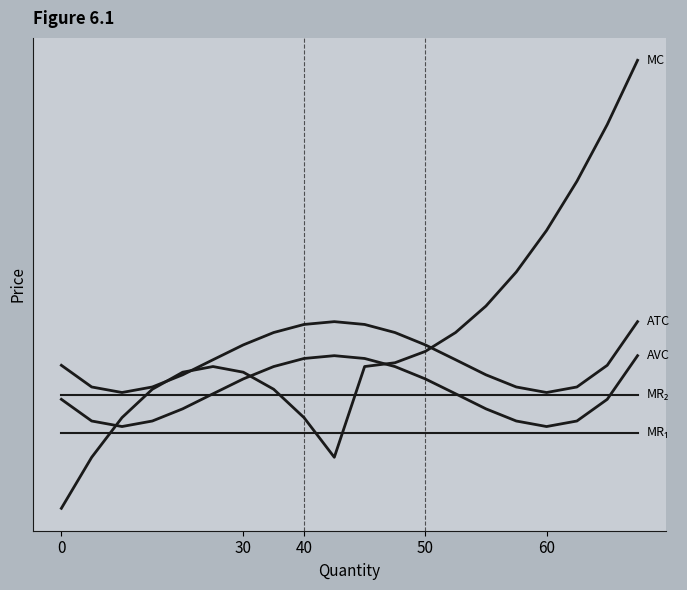

Does the chart display data point markers on the line(s)?

No